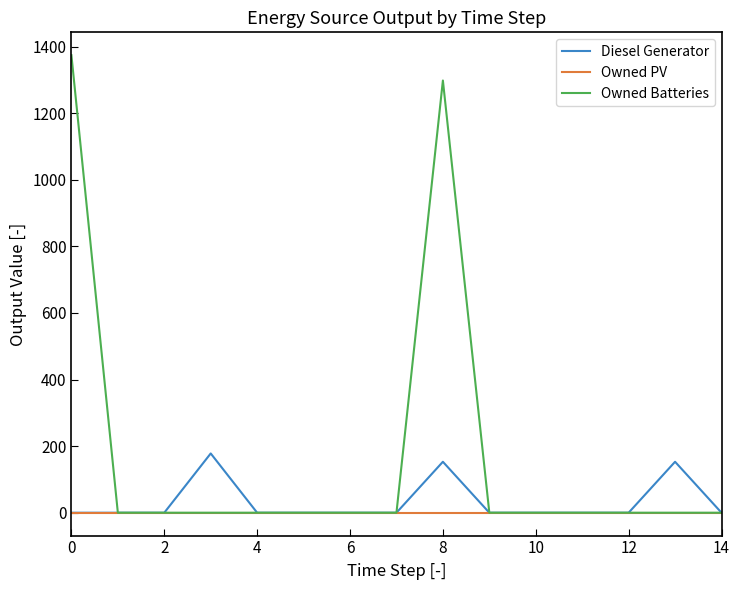

Which series has the largest total across all categories?

Owned Batteries